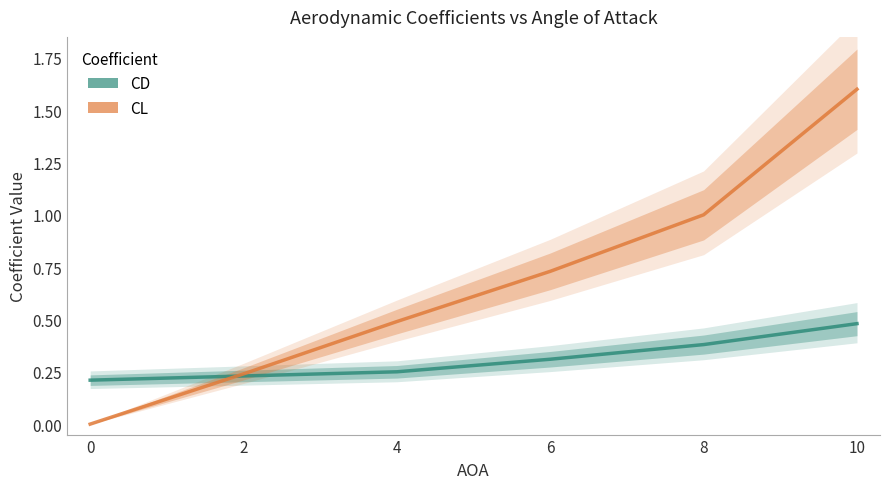

At how many categories does at least one series exceed 0?

6